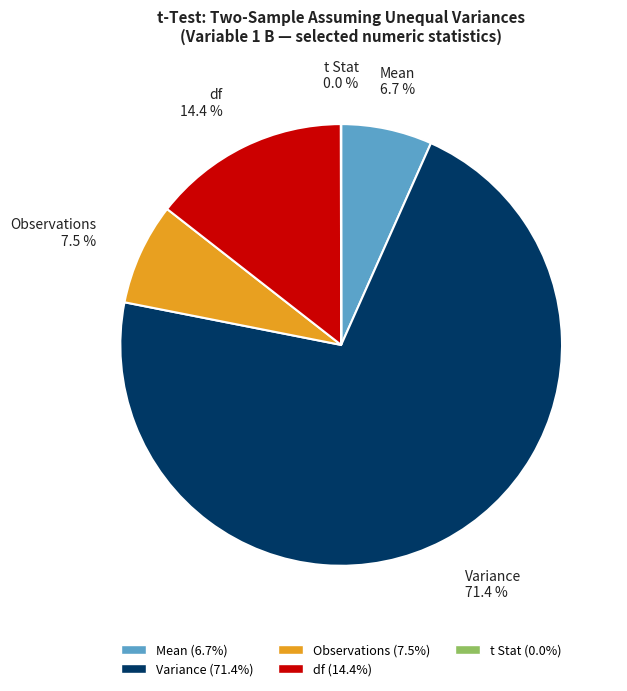

To the nearest percent, what is the difference between the largest and smallest slice percentages?

71%